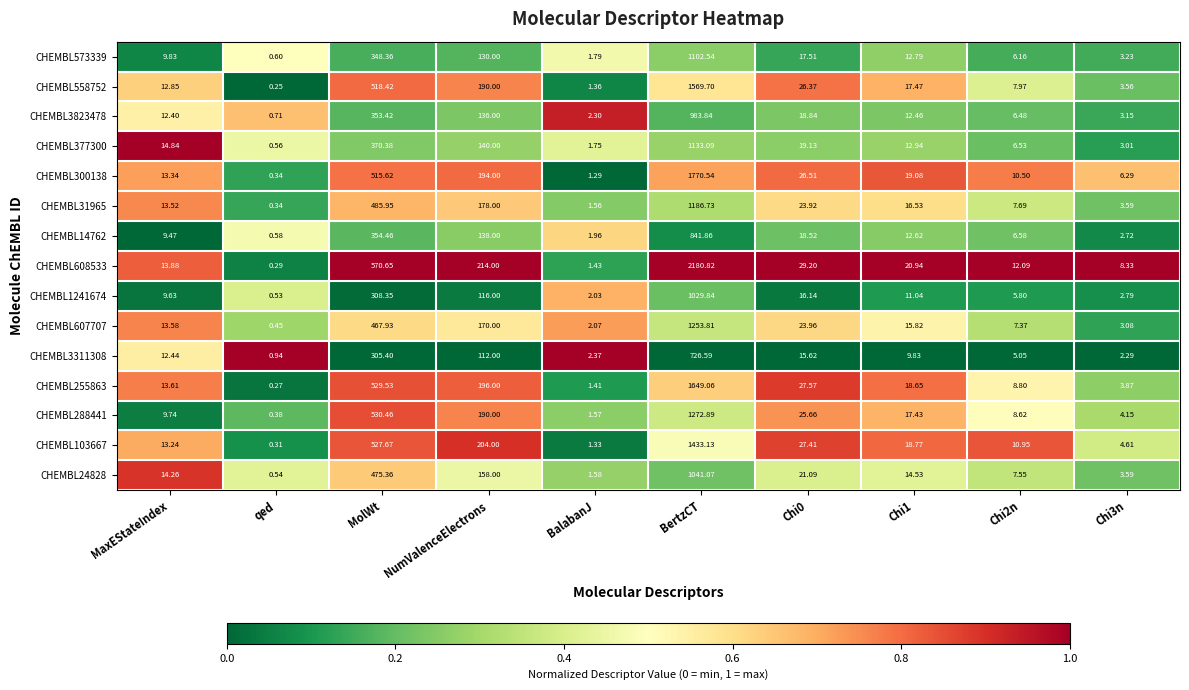

Rank the series by their maximum value, from lowest to highest.

CHEMBL3311308, CHEMBL14762, CHEMBL3823478, CHEMBL1241674, CHEMBL24828, CHEMBL573339, CHEMBL377300, CHEMBL31965, CHEMBL607707, CHEMBL288441, CHEMBL103667, CHEMBL558752, CHEMBL255863, CHEMBL300138, CHEMBL608533